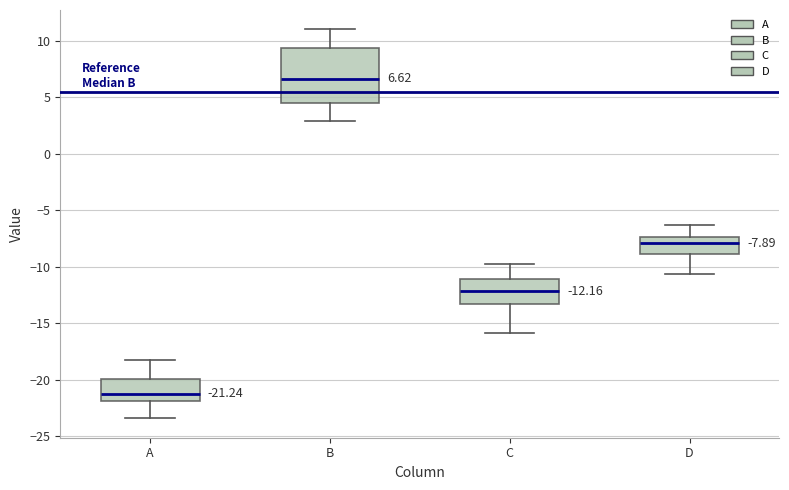

Which box is the tallest, from its lower edge to its upper edge?

B